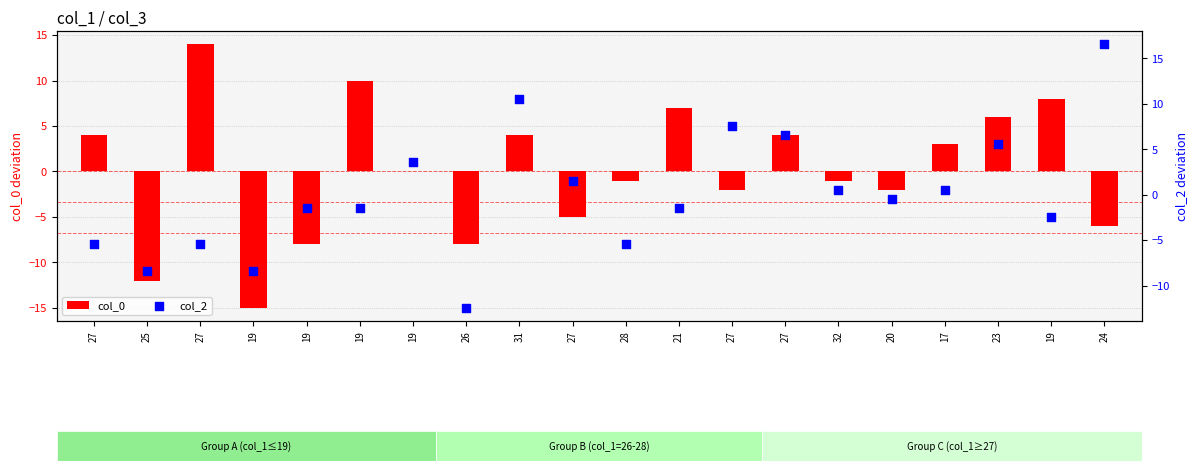

Which series contains the lowest Y value?

col_0